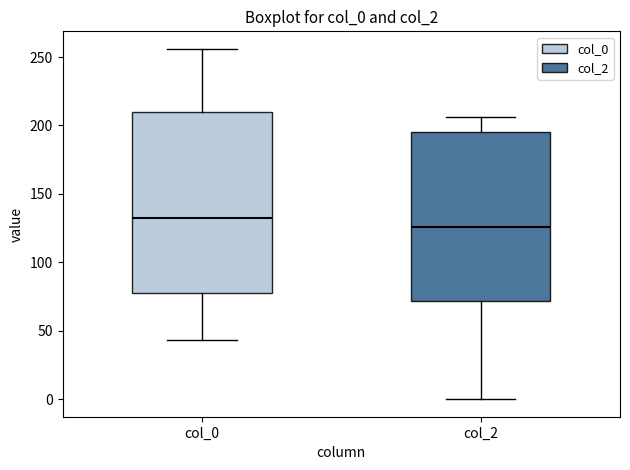

Reading left to right, transcribe this box plot: for each box, give where its median line is, the range the box spans, and where its two whiskers end, as read against the y-axis. The values are not printed on the chart, so give them approximately, as read against the axis.

col_0: median 135, box 80 to 210, whiskers 45 to 255
col_2: median 125, box 70 to 195, whiskers 0 to 205